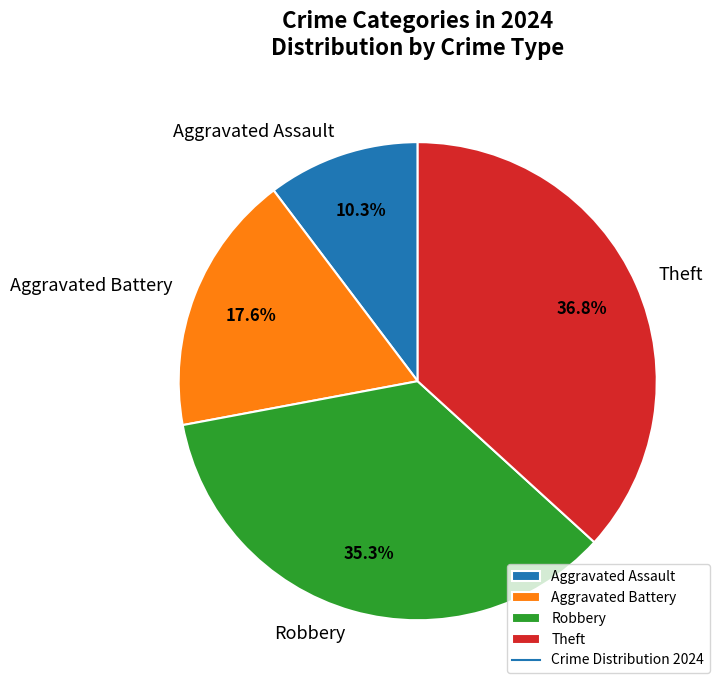

How many slices are in this pie chart?

4